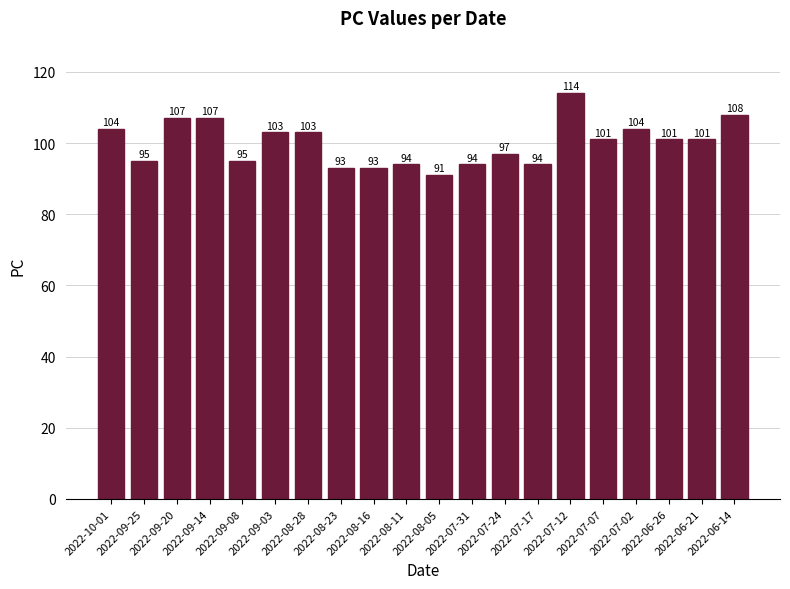

What is the sum of all values?

1999